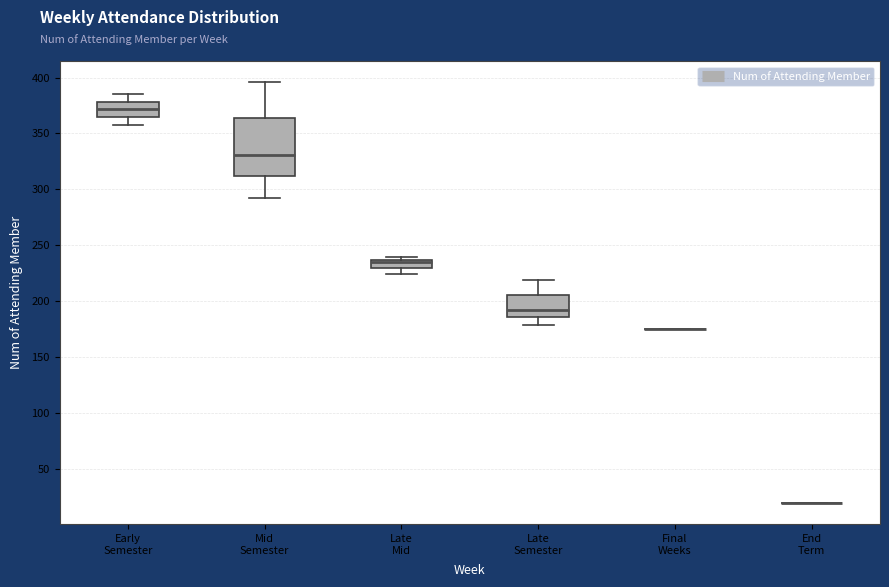

Reading left to right, read every box against the y-axis: the position of its median line, the range the box covers, and the ends of its whiskers. The values are not printed on the chart, so give them approximately, as read against the axis.

Early Semester: median 370, box 365 to 380, whiskers 360 to 385
Mid Semester: median 330, box 310 to 365, whiskers 290 to 395
Late Mid: median 235 (just below the box's upper edge), box 230 to 235, whiskers 225 to 240
Late Semester: median 190, box 185 to 205, whiskers 180 to 220
Final Weeks: box collapsed to a line at 175, whiskers 175 to 175
End Term: box collapsed to a line at 20, whiskers 20 to 20